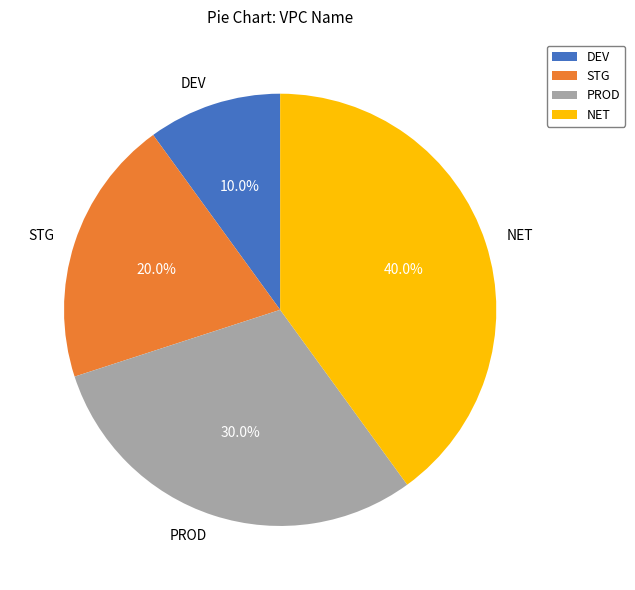

What portion of the pie excludes DEV?

90.0%